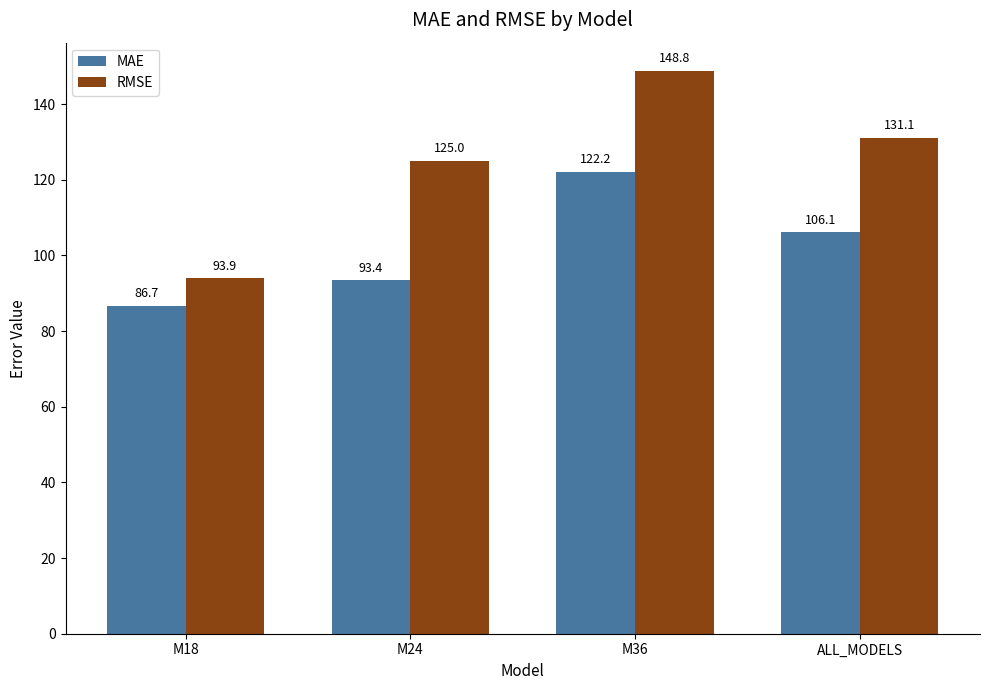

At which label is MAE closest to 104?

ALL_MODELS